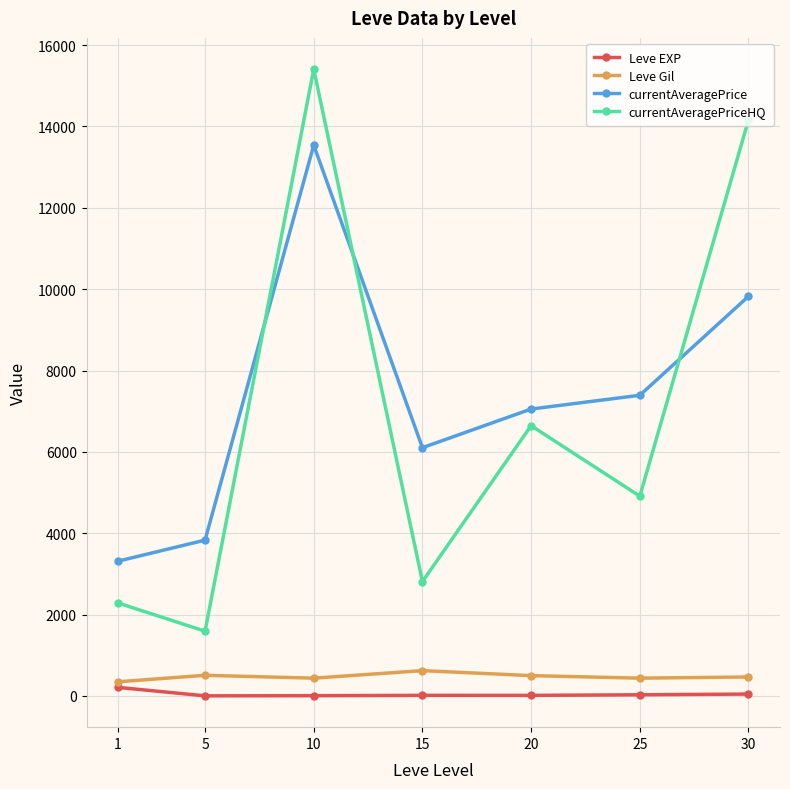

At which category does currentAveragePrice reach its first local peak?

10